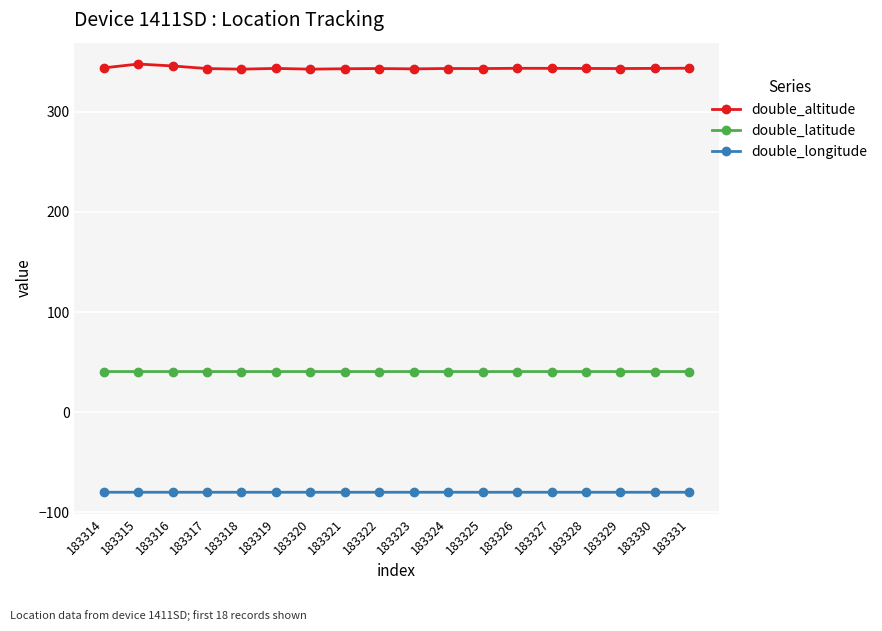

How many lines are shown in the chart?

3